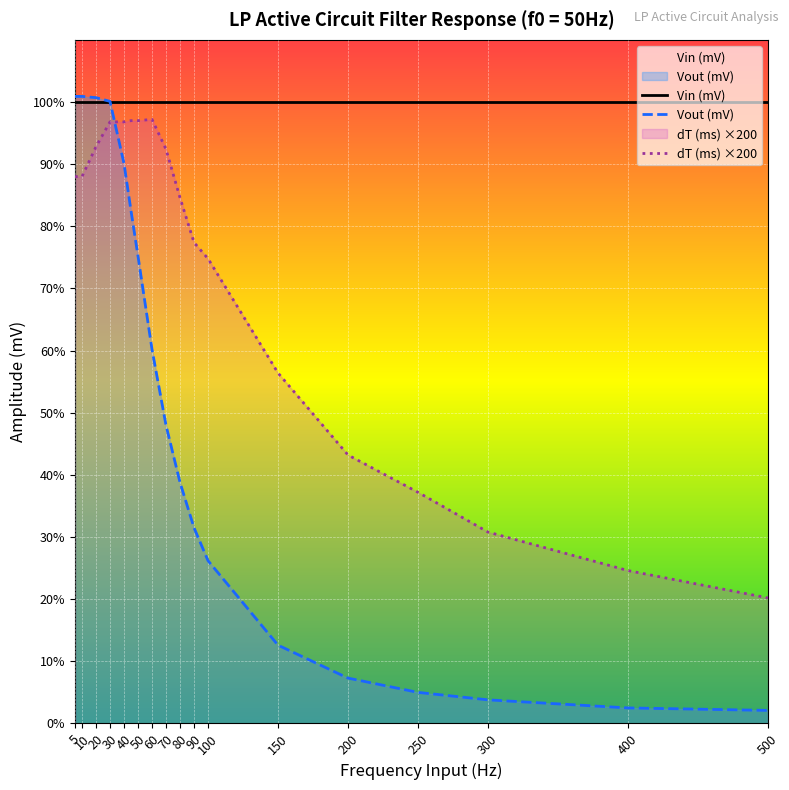

What is the maximum value shown in the chart?

1009.0